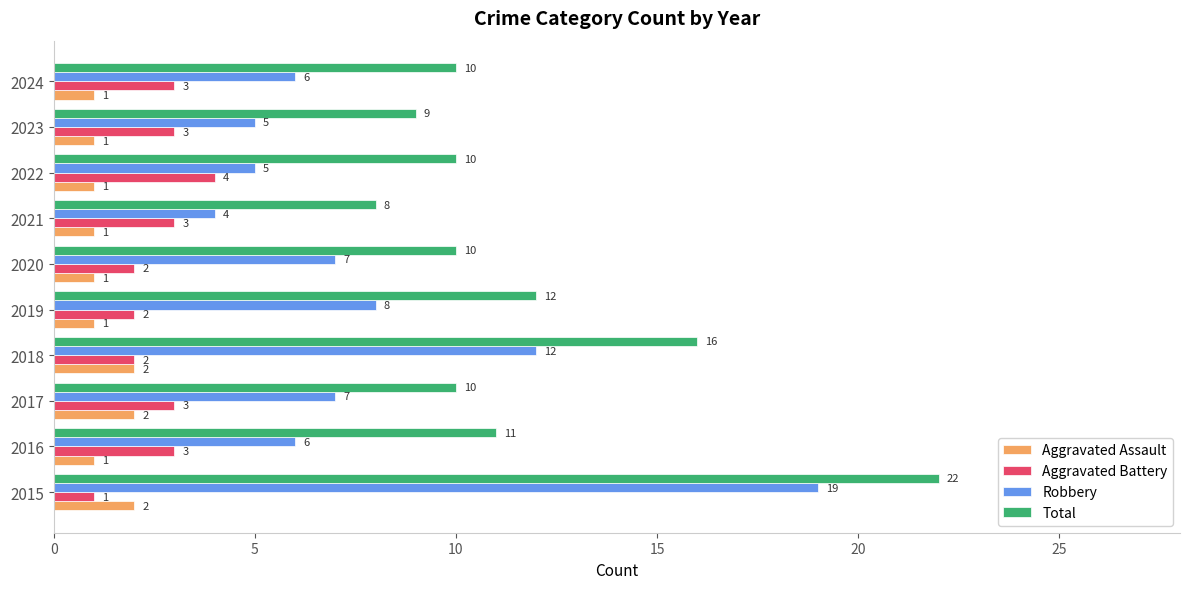

What is the difference between the highest and lowest values at 2017?

8